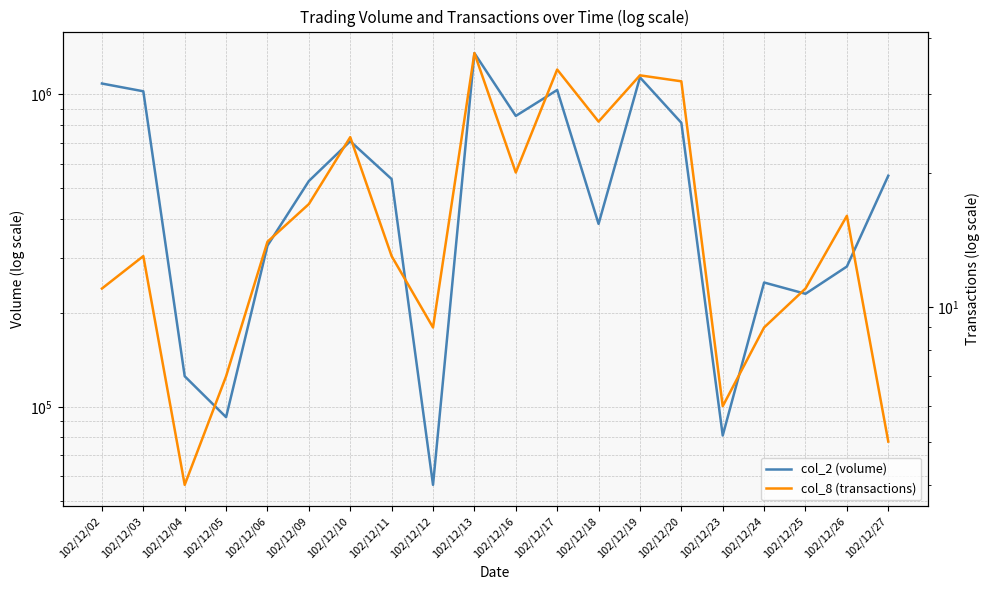

How many interior local peaks does the col_2 (volume) series have?

5